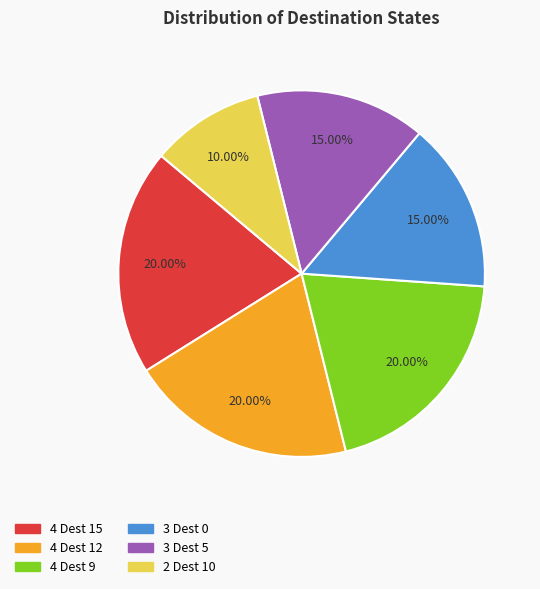

Is there any slice that represents more than half of the pie?

No